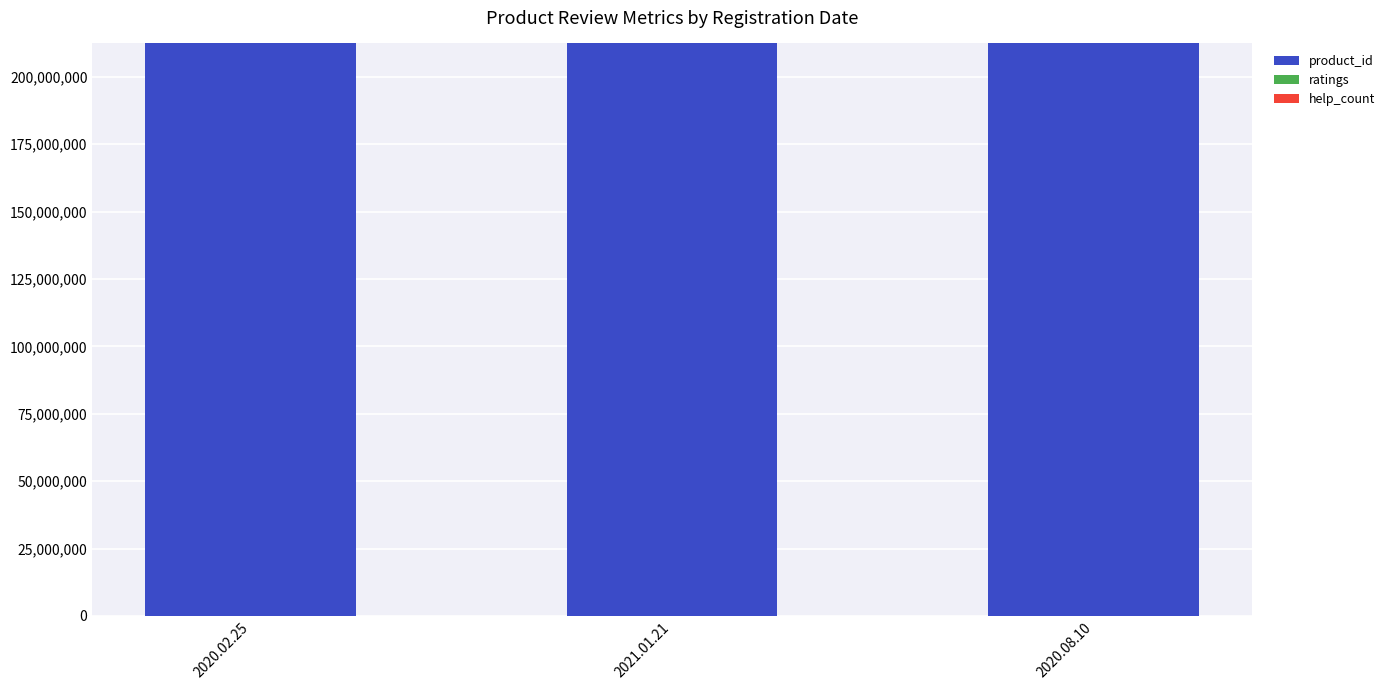

The value of product_id at 2020.08.10 is 212351425. True or false?

True